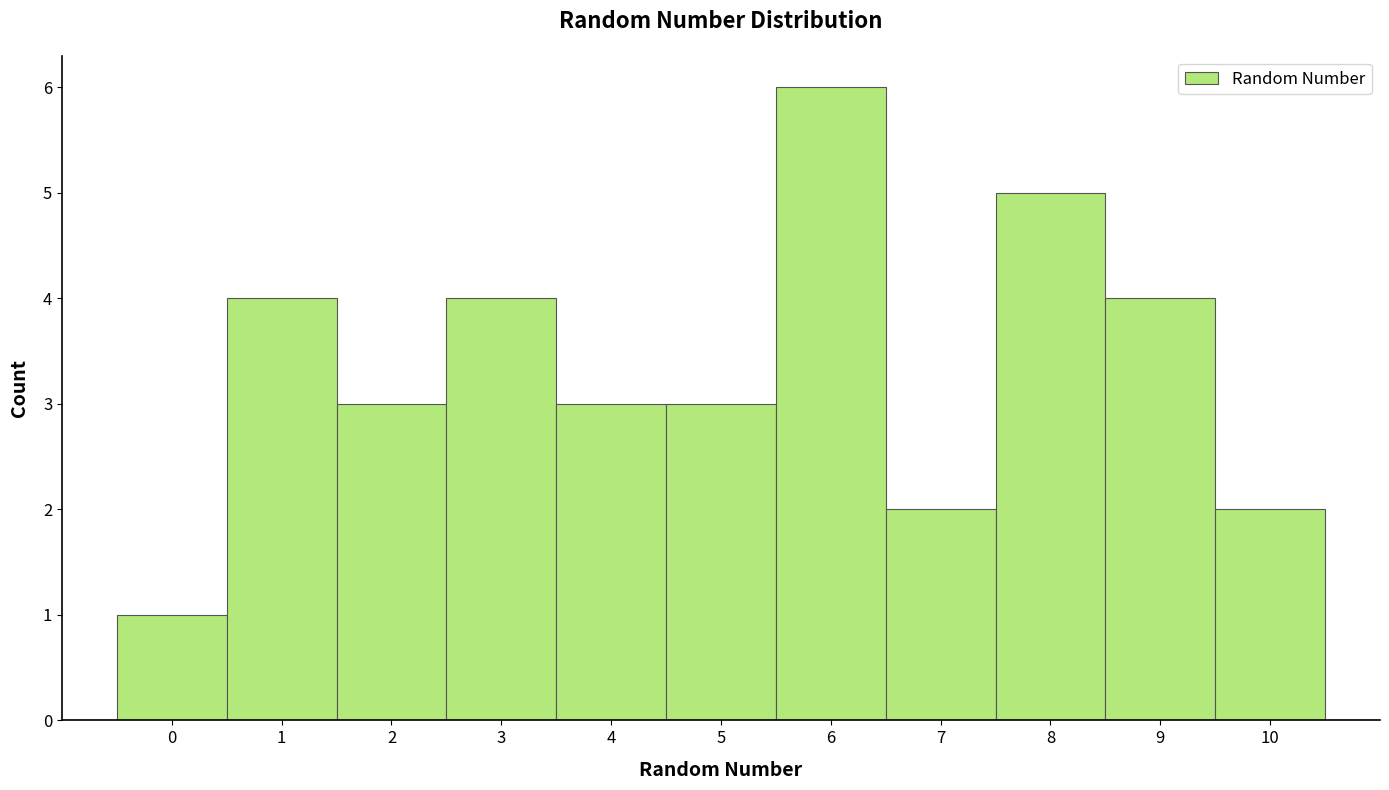

Reading left to right, transcribe this chart: for each bar, give the range it covers on the x-axis and its height. The values are not printed on the chart, so give them approximately, as read against the axis.

-0.5 to 0.5: 1
0.5 to 1.5: 4
1.5 to 2.5: 3
2.5 to 3.5: 4
3.5 to 4.5: 3
4.5 to 5.5: 3
5.5 to 6.5: 6
6.5 to 7.5: 2
7.5 to 8.5: 5
8.5 to 9.5: 4
9.5 to 10.5: 2